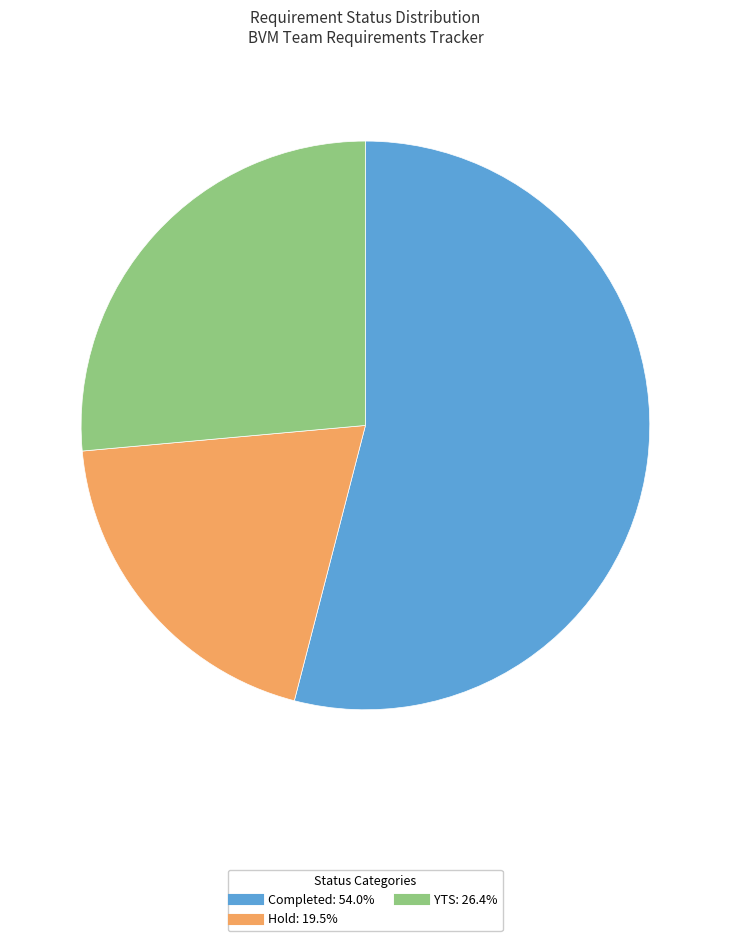

What is the smallest slice in the pie chart?

Hold